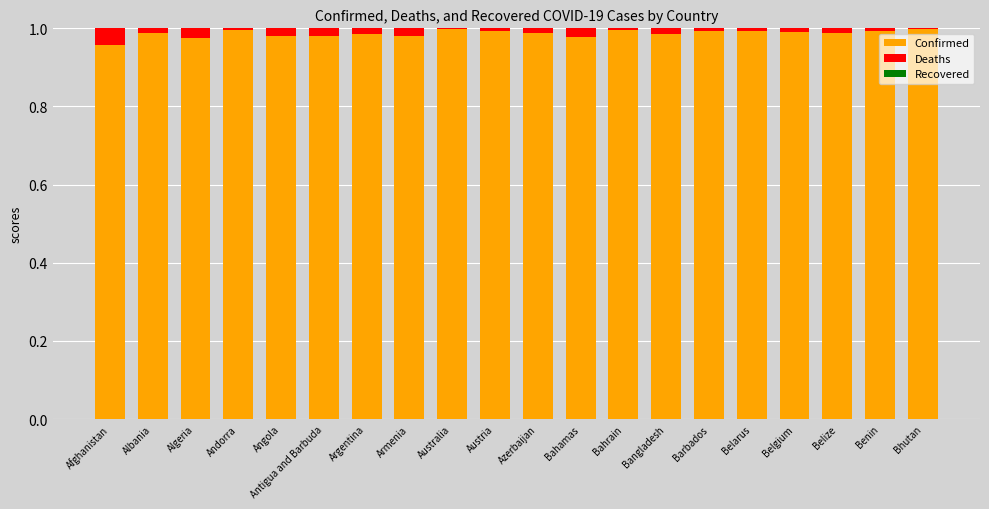

The Confirmed series shows 0.3 at Bahamas. True or false?

False